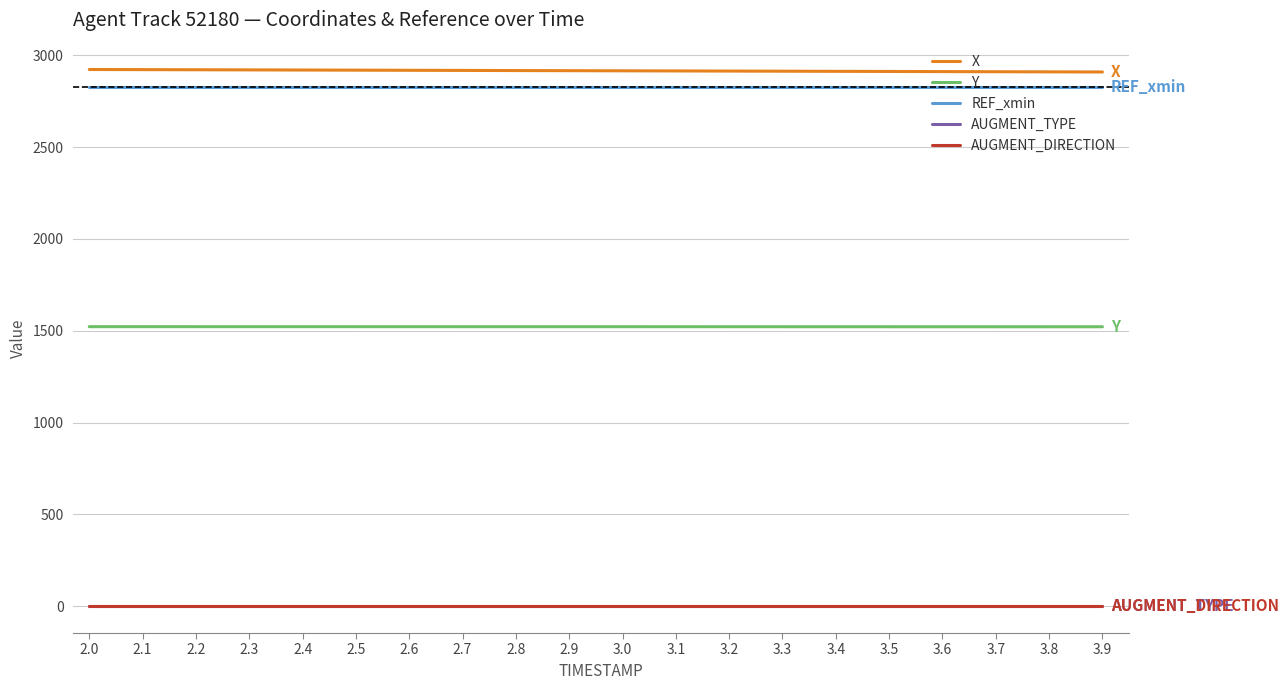

Does the chart display data point markers on the line(s)?

No